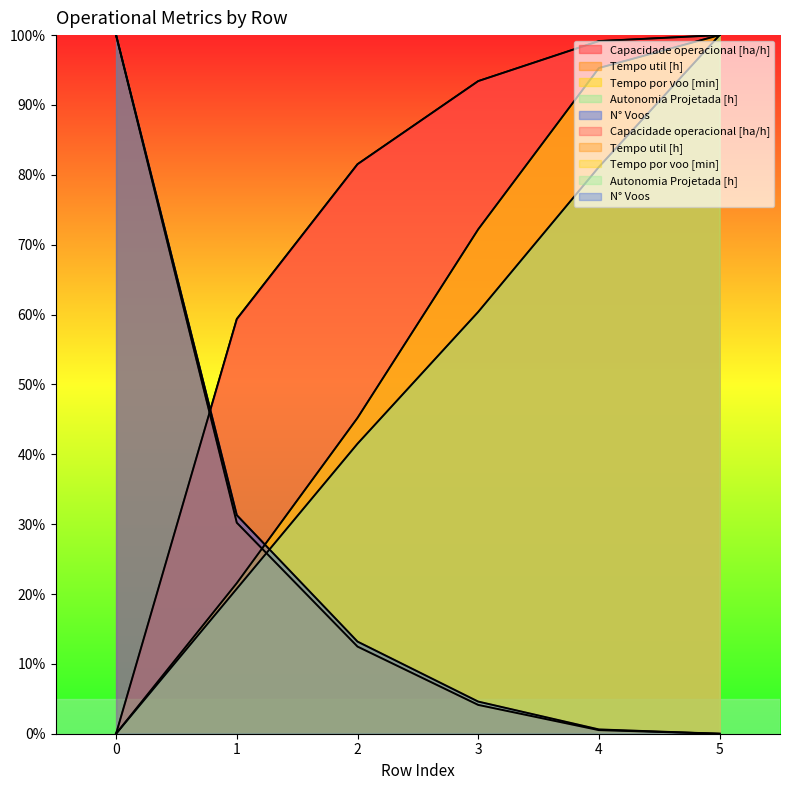

Count the number of data series in this chart.

5